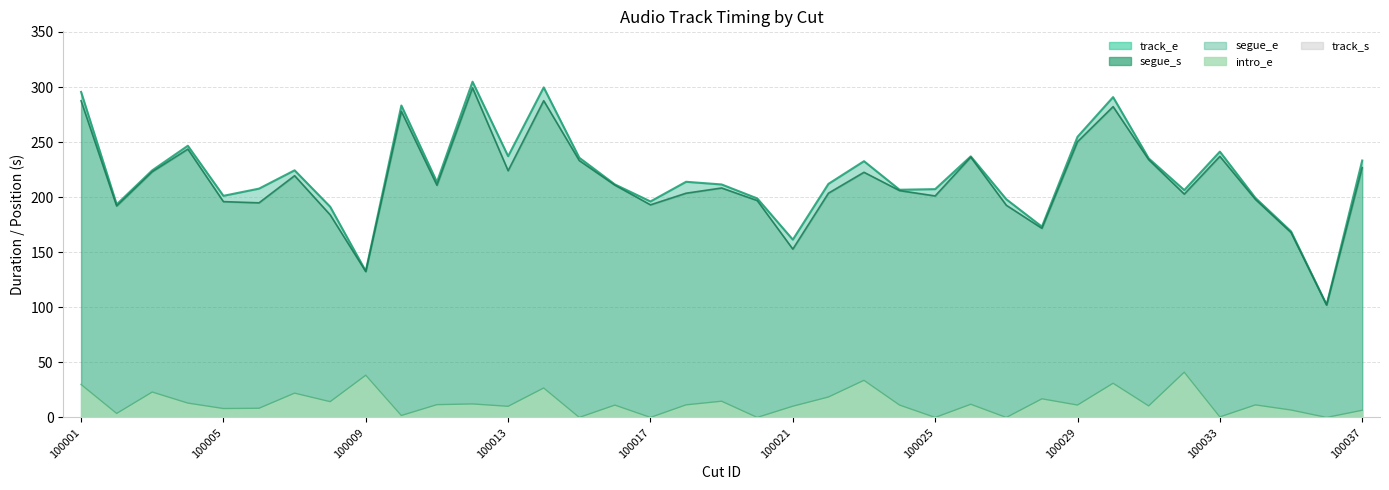

What is the highest value of the segue_e series?

299.3